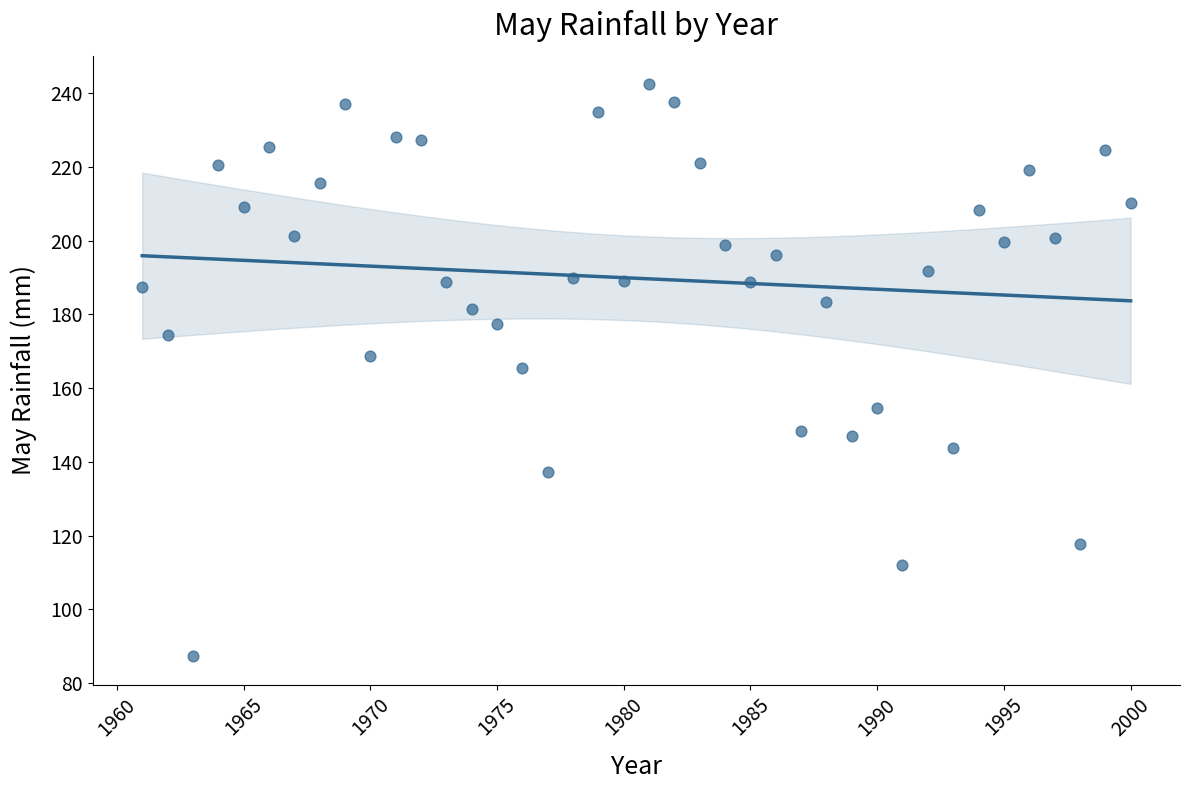

What is the range of Y values (max minus min)?

155.1